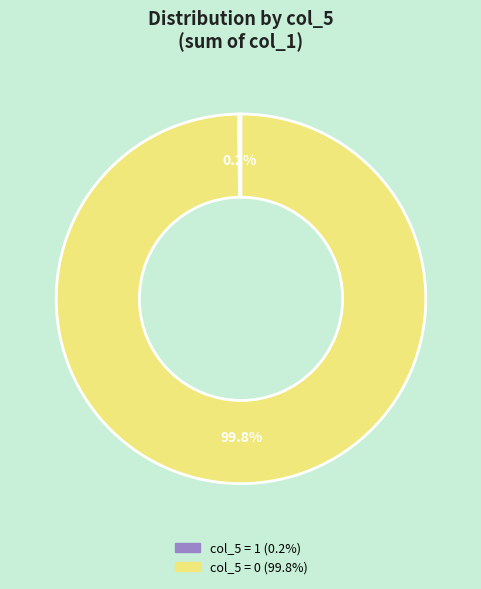

Is there any slice that represents more than half of the pie?

Yes